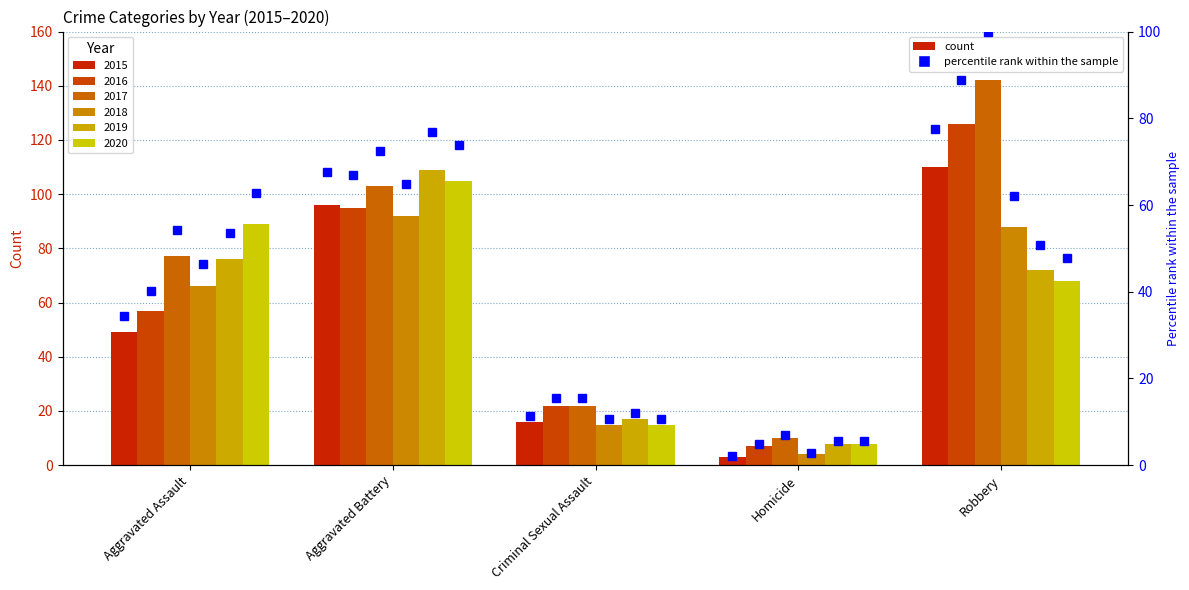

Which category has the highest value across all series?

Robbery